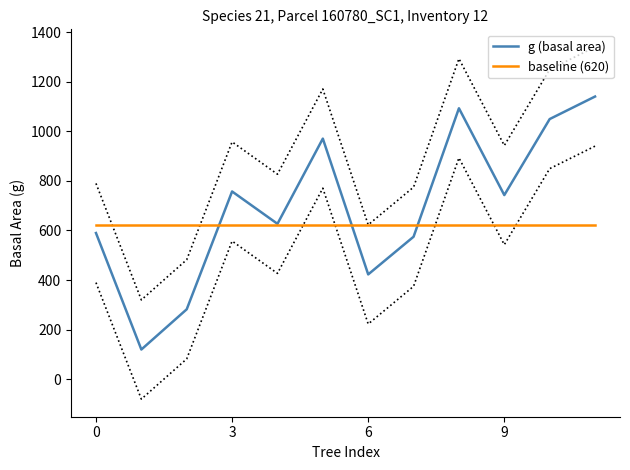

Is this an area chart (filled region under the line)?

No